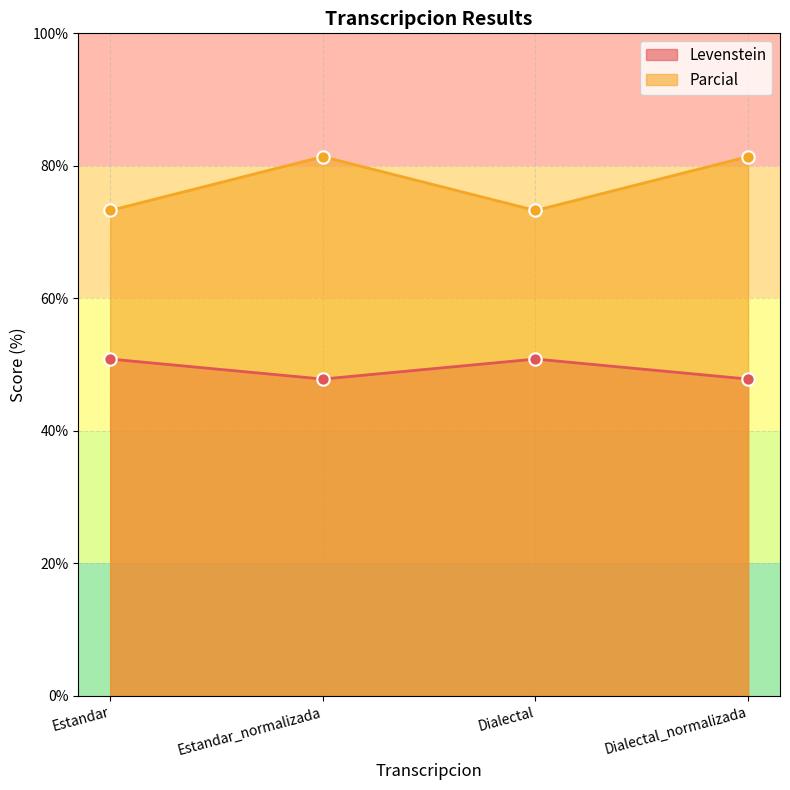

At which category is the sum across all series the highest?

Estandar_normalizada